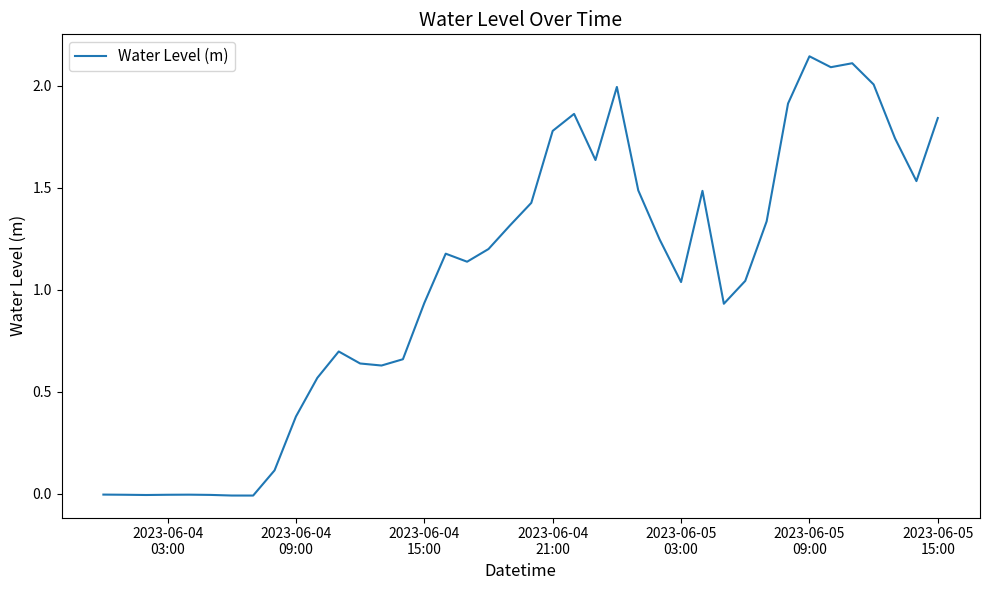

True or false: there are more than 1 points higher than both neighbors.

True